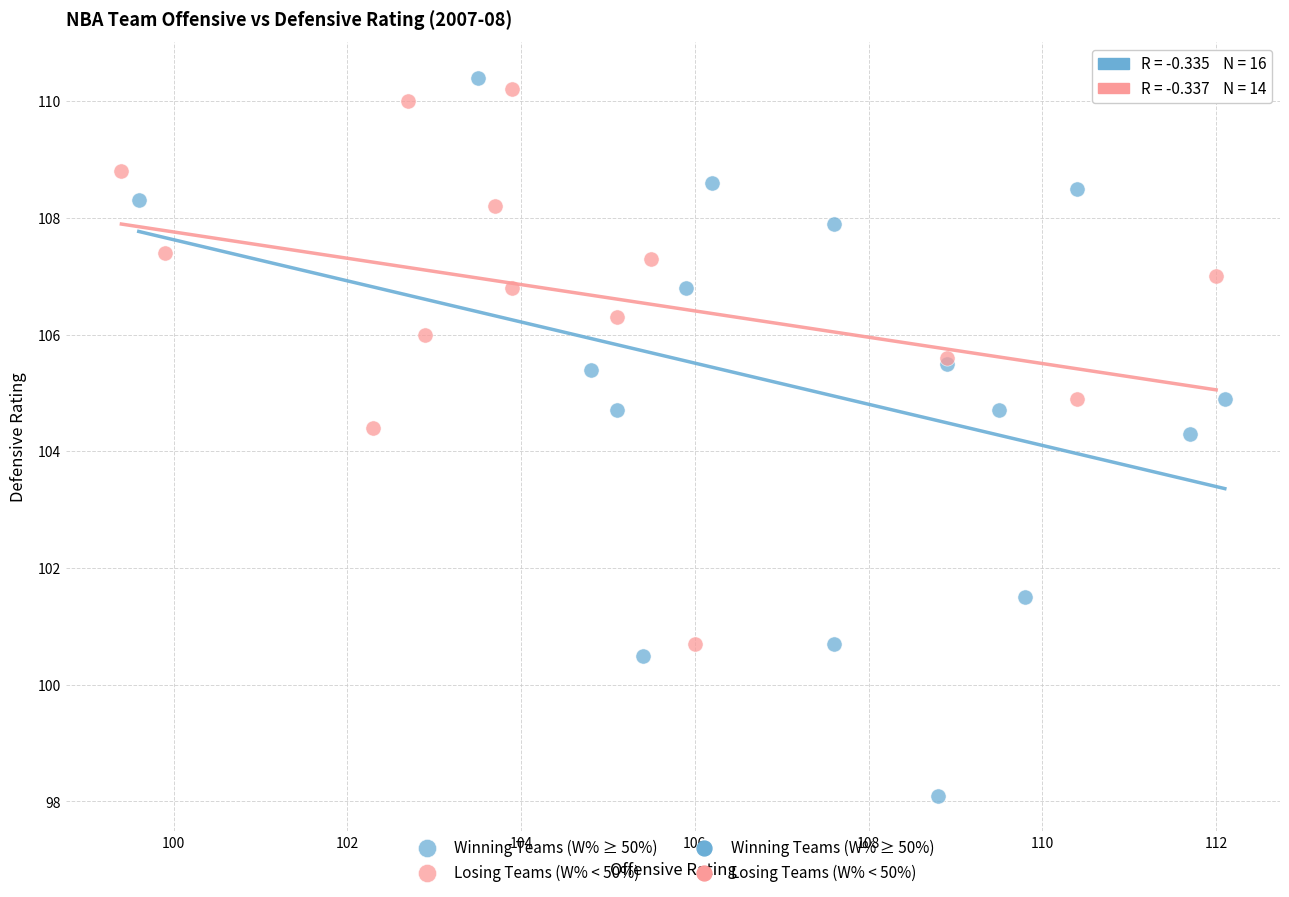

Which series has the widest spread of Y values?

Winning Teams (W% ≥ 50%)